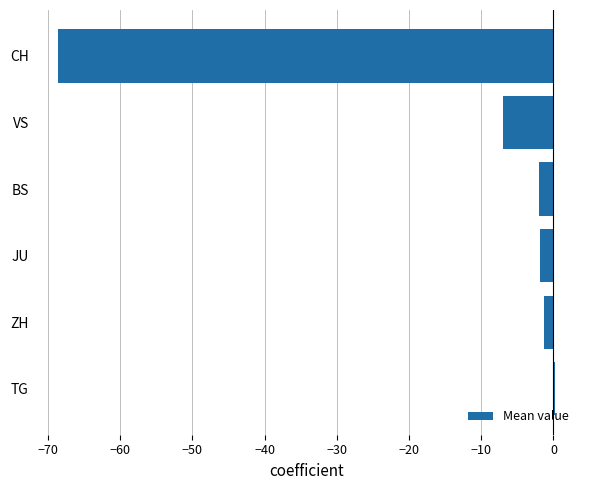

Does the chart contain any negative values?

Yes